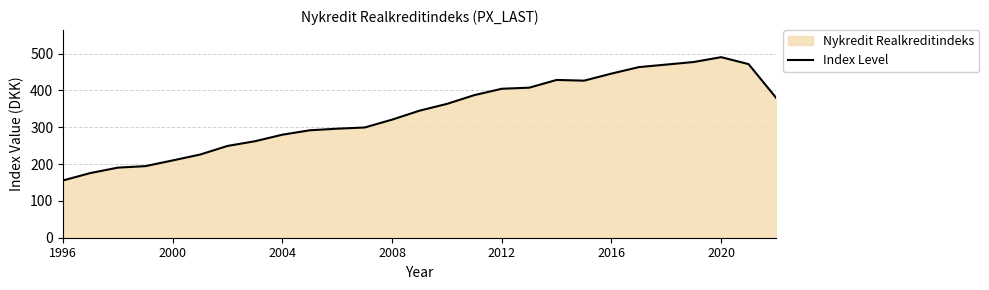

Where does the data first go above 345?

13